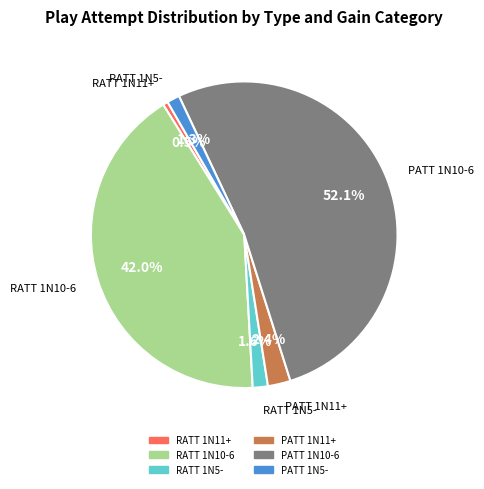

What is the largest slice in the pie chart?

PATT 1N10-6